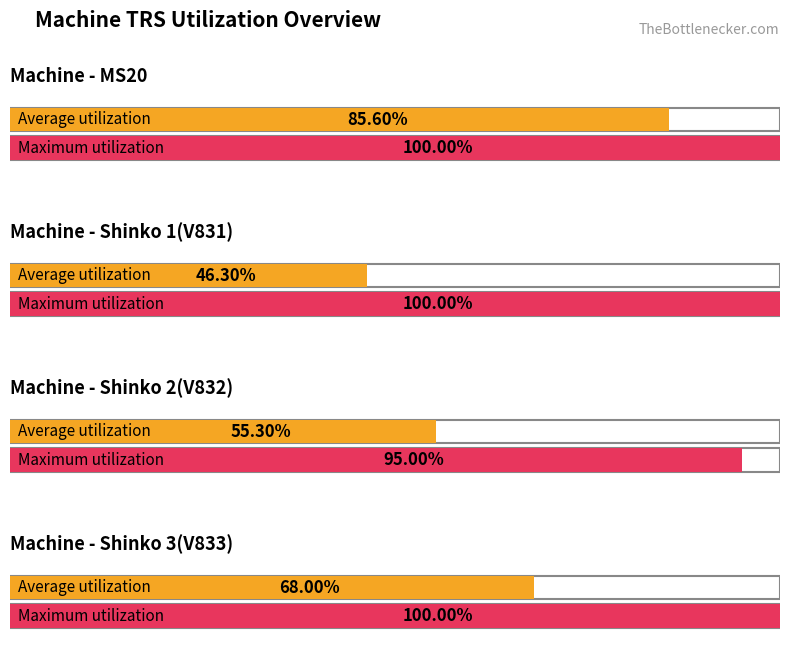

Is it true that Shinko 1(V831) equals 0.7 at Shinko 2(V832)?

False